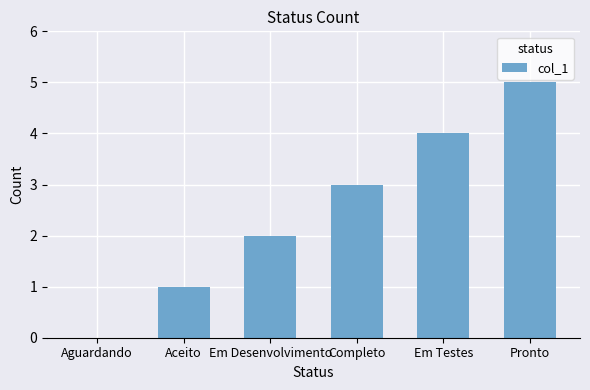

What is the sum of all values?

15